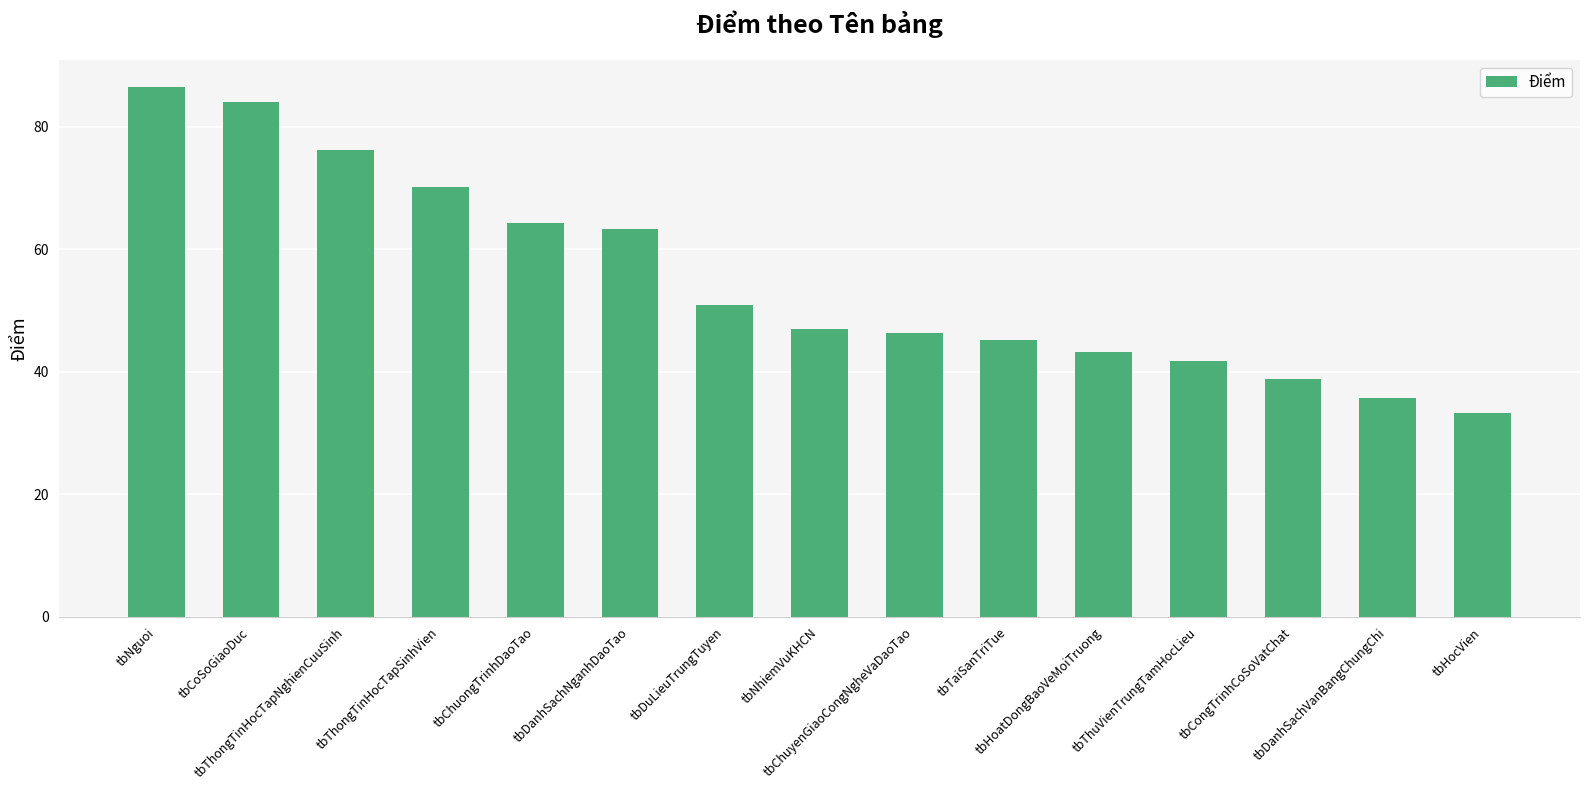

What is the label of the 1st bar from the left?

tbNguoi